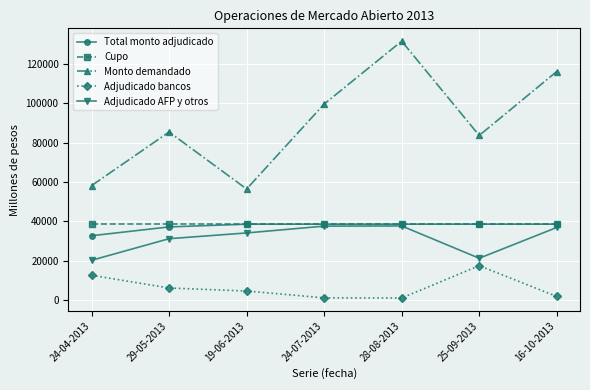

How many interior local peaks does the Adjudicado bancos series have?

1